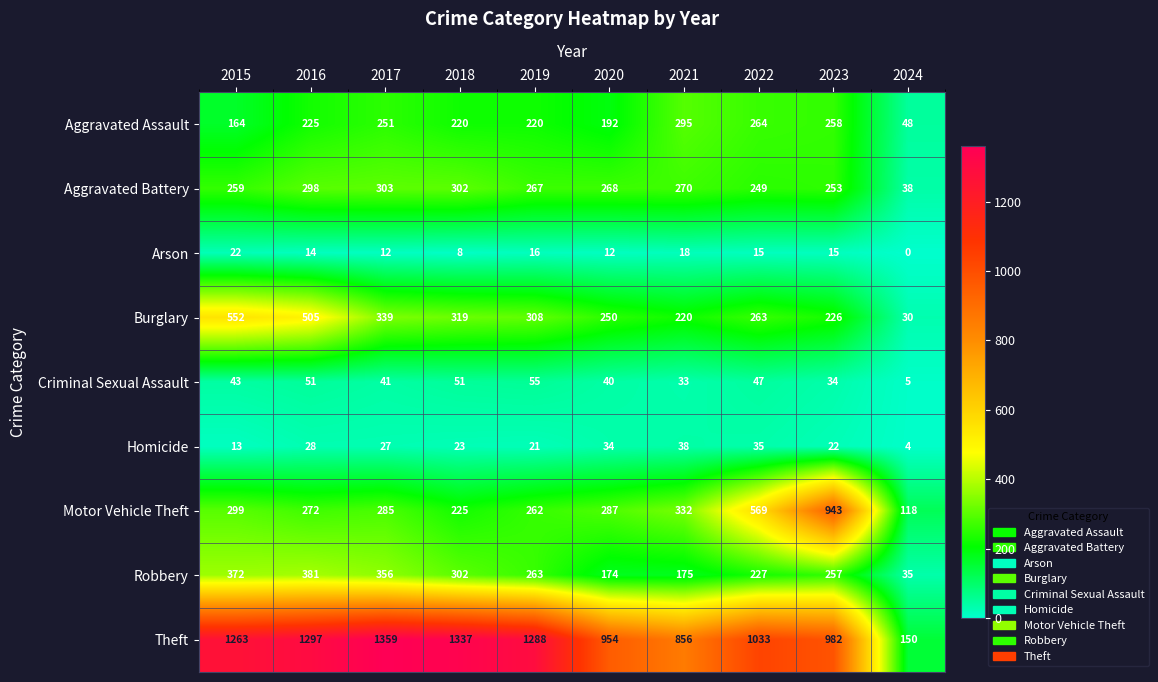

Which series has the widest spread of values?

Theft